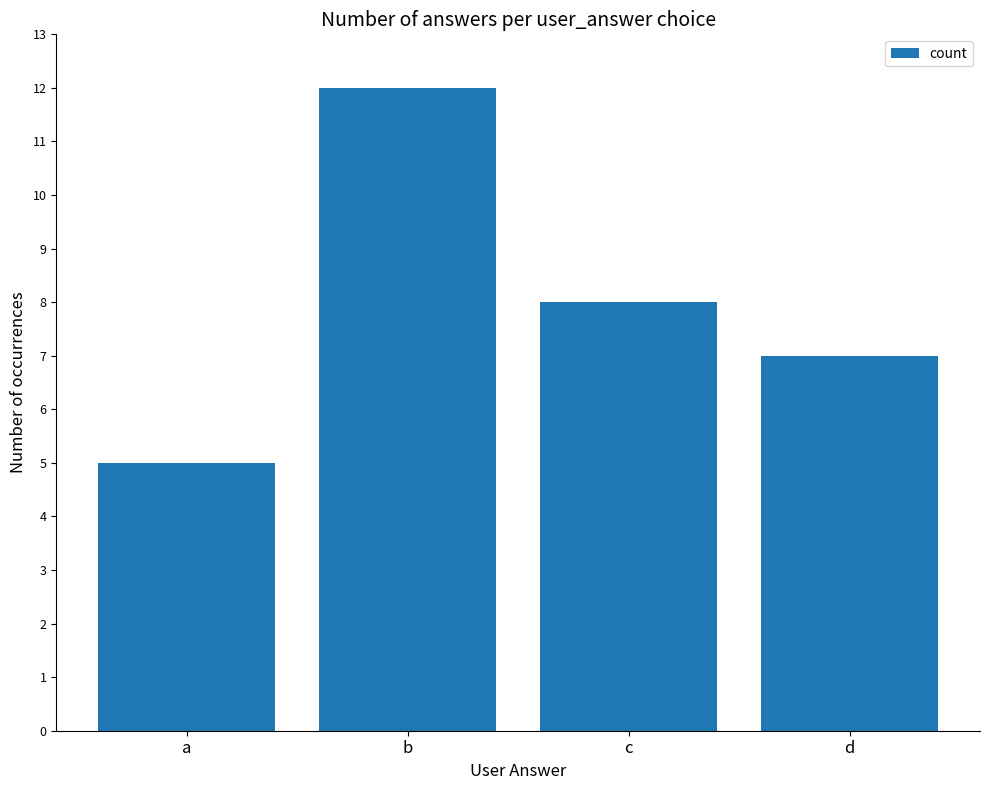

Rank the categories by value from highest to lowest.

b, c, d, a